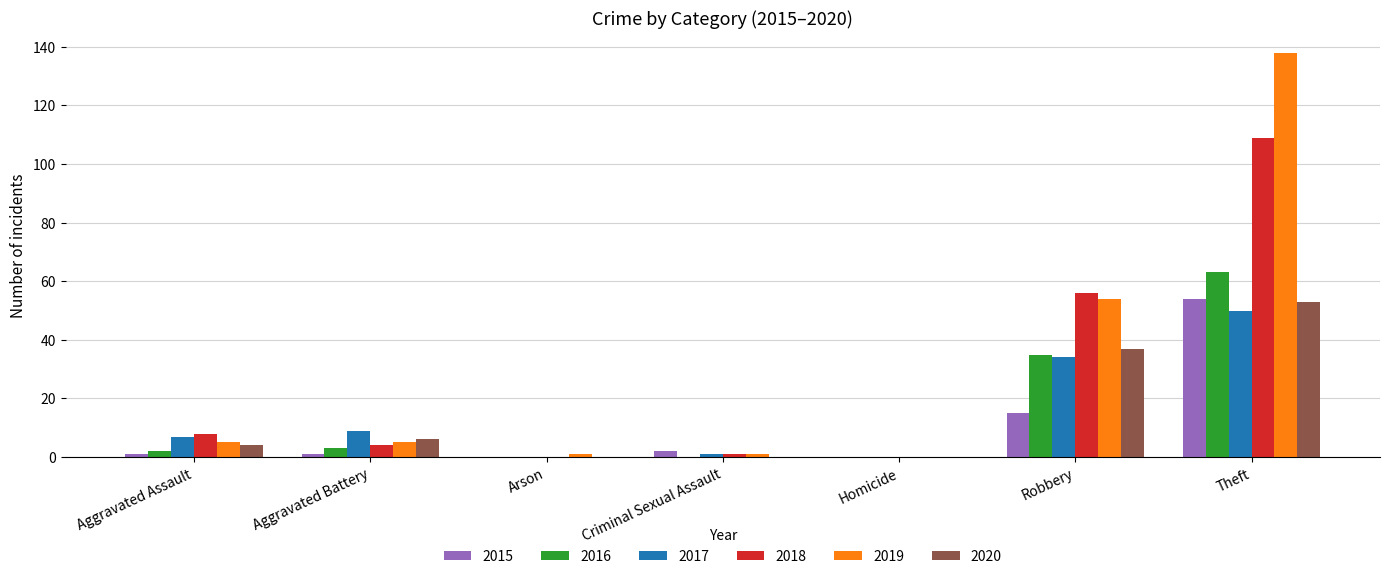

What is the sum of the 2019 values at Robbery and Theft?

192